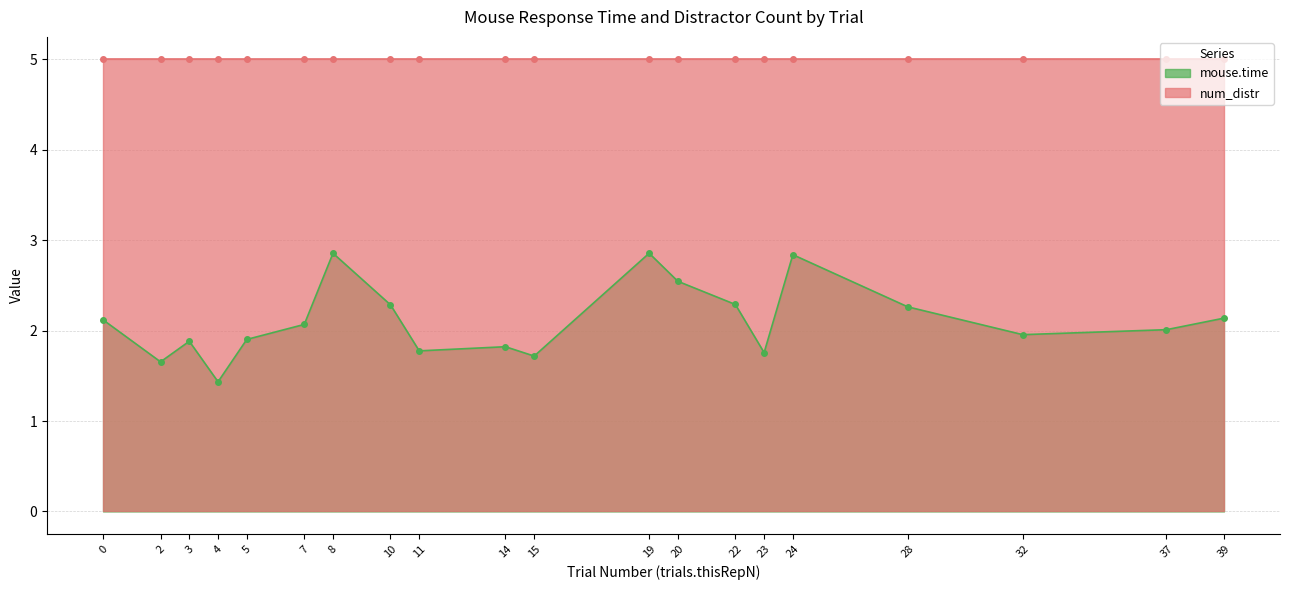

Approximately how many times larger is the value at 19 compared to 8?

1.0